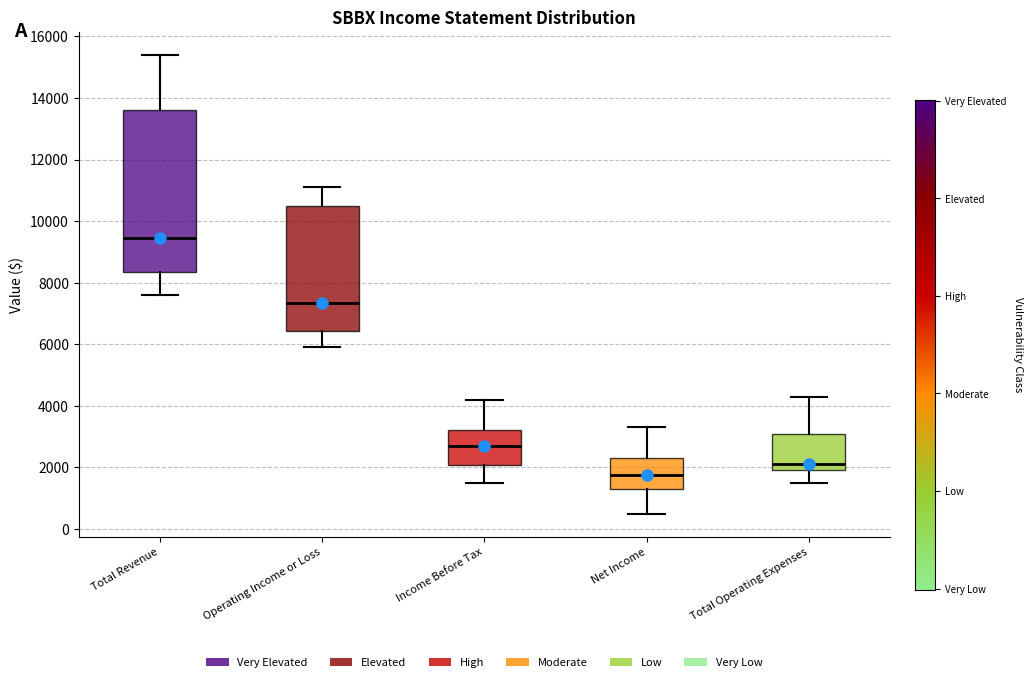

Reading left to right, read every box against the y-axis: the position of its median line, the range the box covers, and the ends of its whiskers. The values are not printed on the chart, so give them approximately, as read against the axis.

Total Revenue: median 9400, box 8400 to 13600, whiskers 7600 to 15400
Operating Income or Loss: median 7400, box 6400 to 10600, whiskers 6000 to 11200
Income Before Tax: median 2800, box 2000 to 3200, whiskers 1600 to 4200
Net Income: median 1800, box 1400 to 2400, whiskers 600 to 3400
Total Operating Expenses: median 2200, box 2000 to 3200, whiskers 1600 to 4400